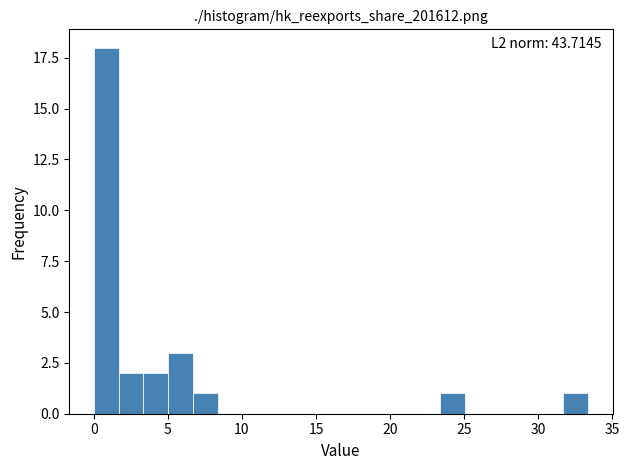

Read against the x-axis, roughly where is the centre of the tallest bar?

1.0